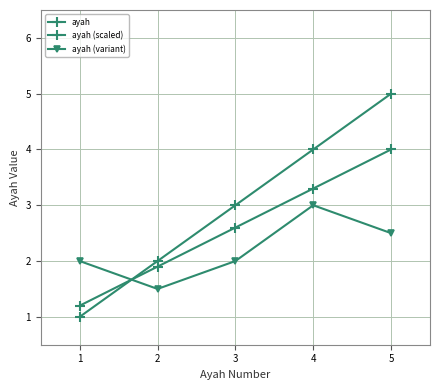

How many series are shown in this chart?

3